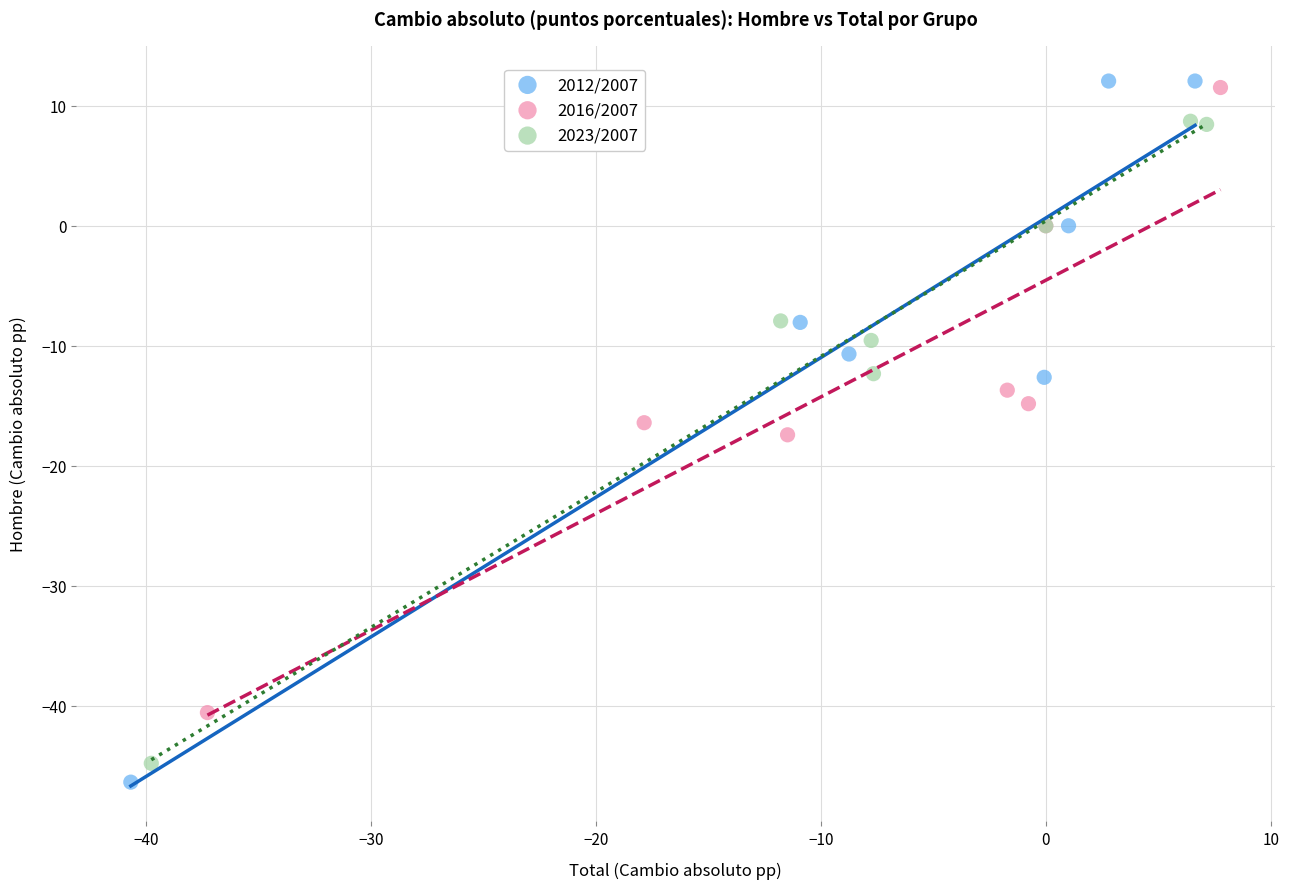

Which series reaches the maximum Y coordinate?

2012/2007